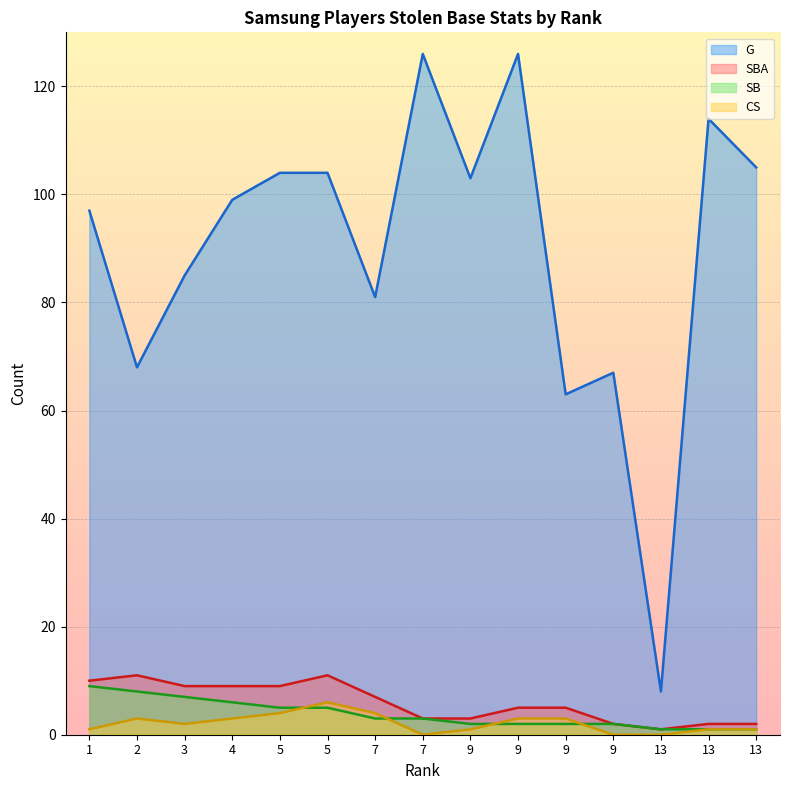

Where is G nearest to the value 67?

9